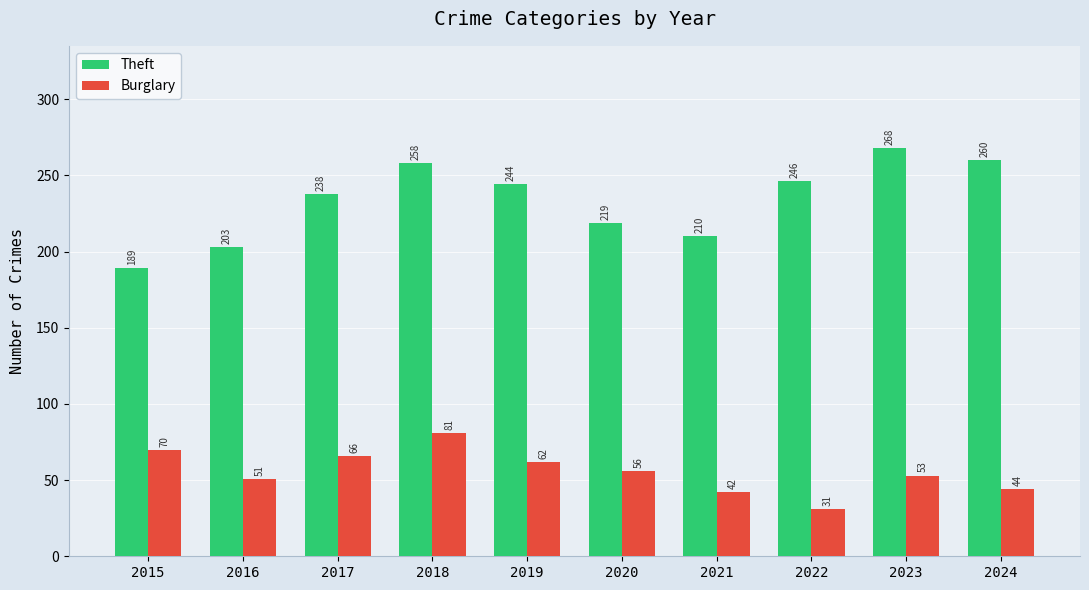

At 2017, list the series in order from smallest to largest.

Burglary, Theft